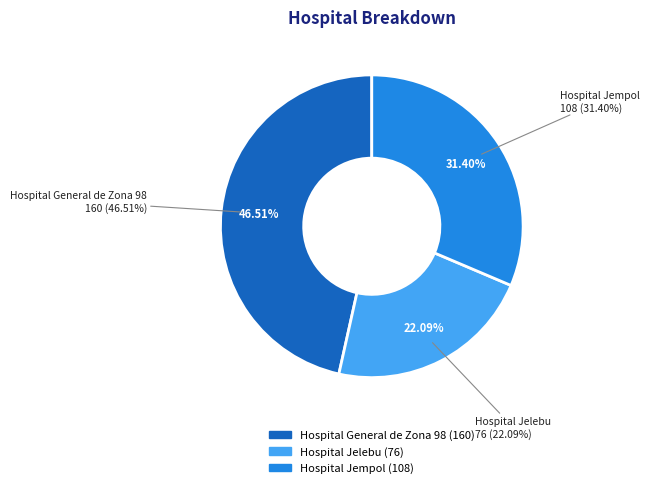

Does any single category account for the majority?

No